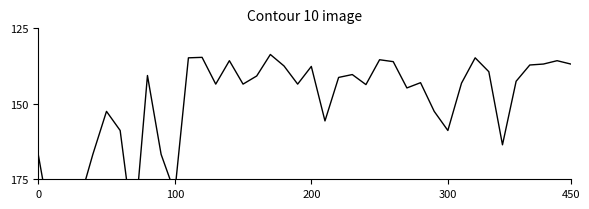

Between 25 and 17, which is larger?

25